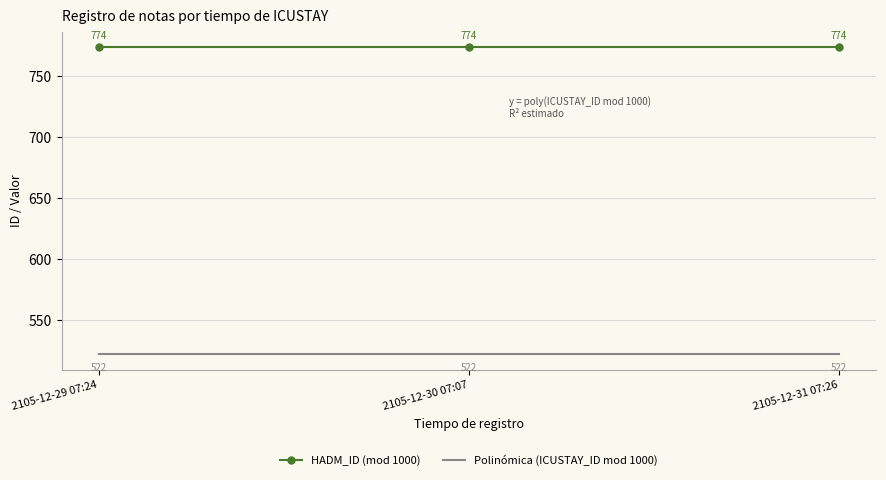

The value of HADM_ID (mod 1000) at 2105-12-31 07:26 is 439.4. True or false?

False